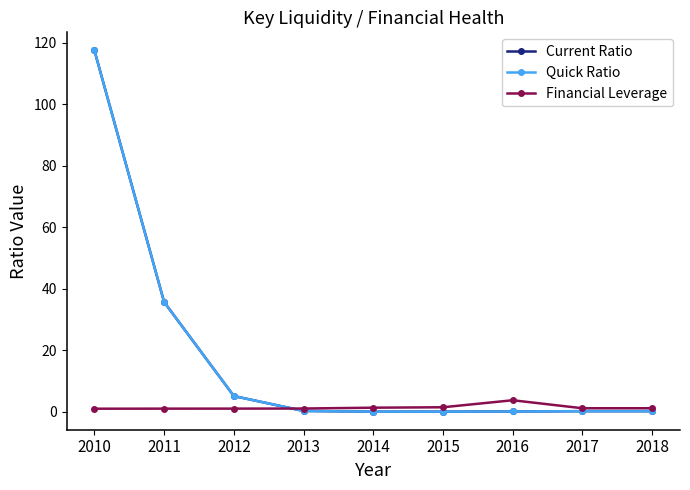

Does the chart have visible grid lines?

No